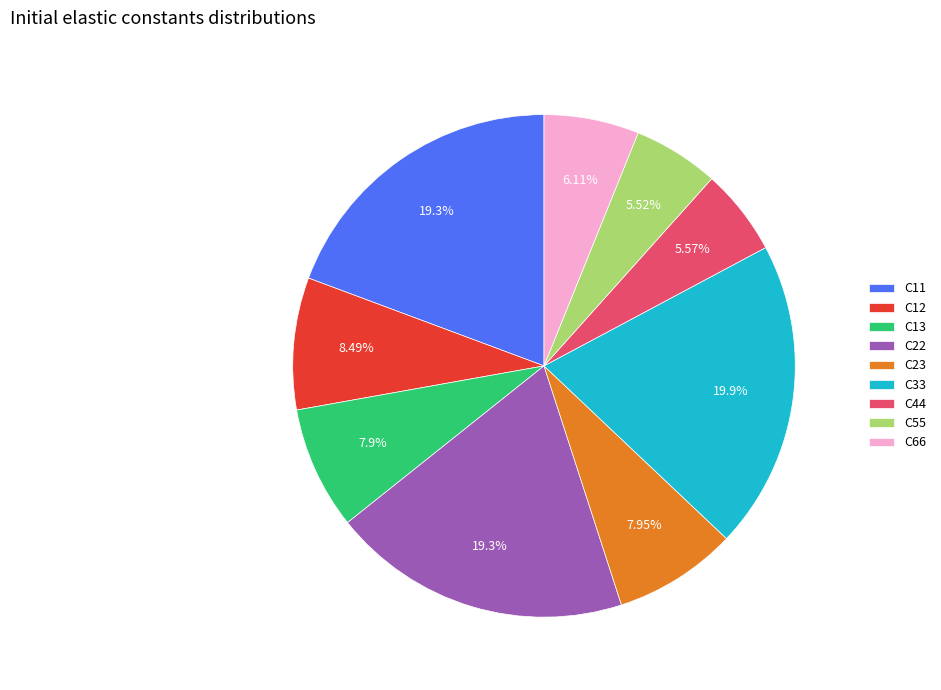

True or false: C33 accounts for 25% of the total.

False